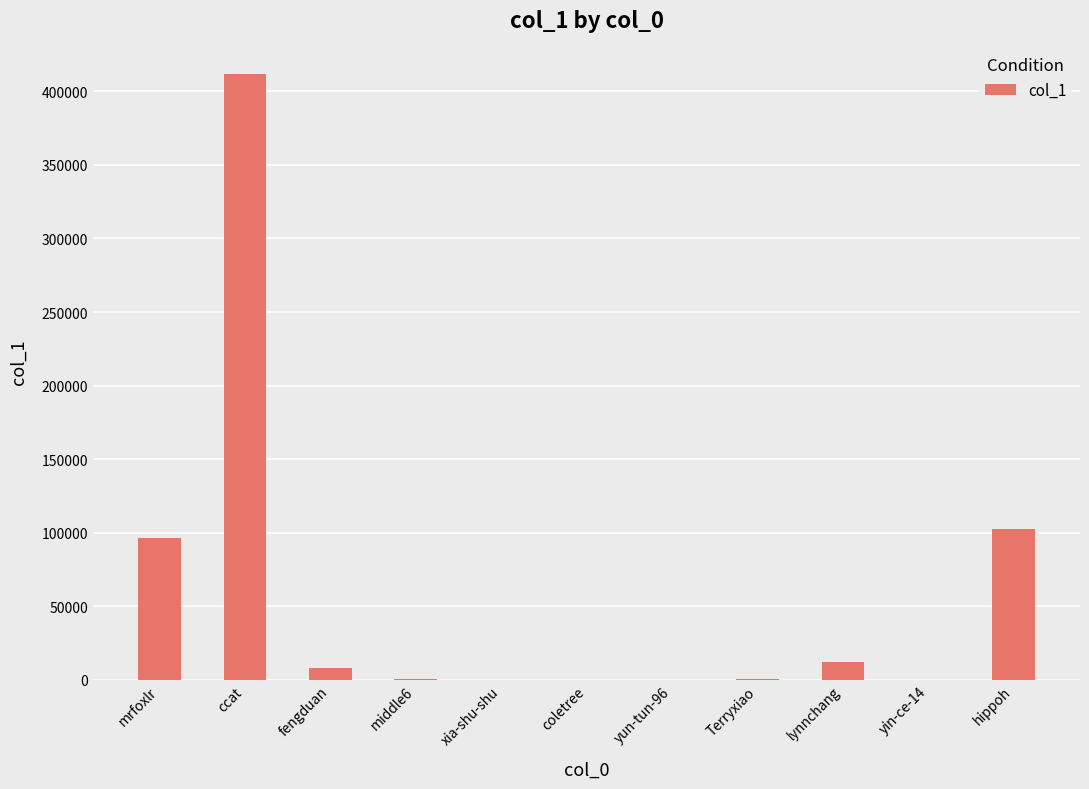

The chart shows a value of 54830 at mrfoxlr. True or false?

False